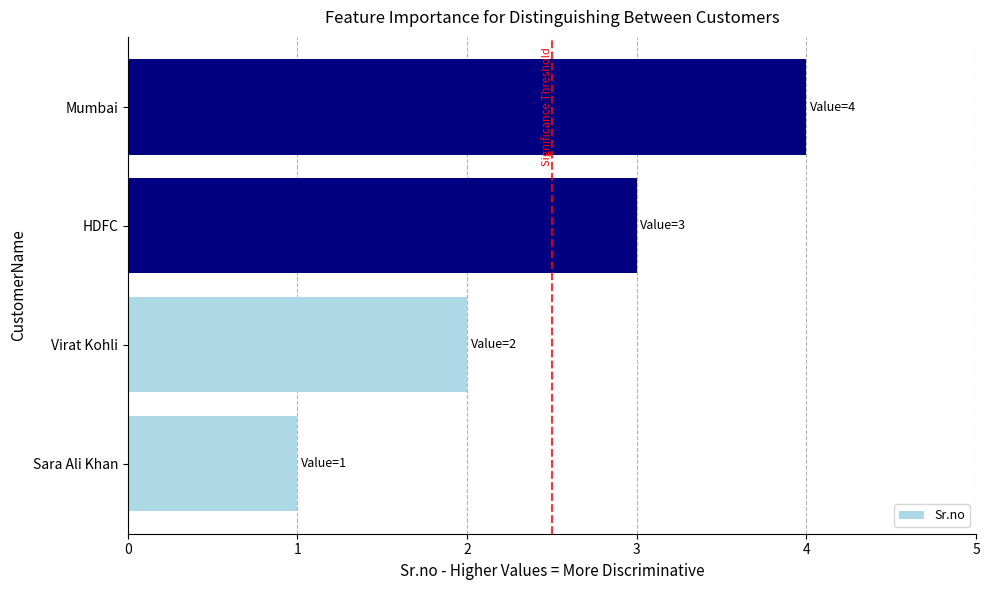

Which has a higher value, Virat Kohli or HDFC?

HDFC